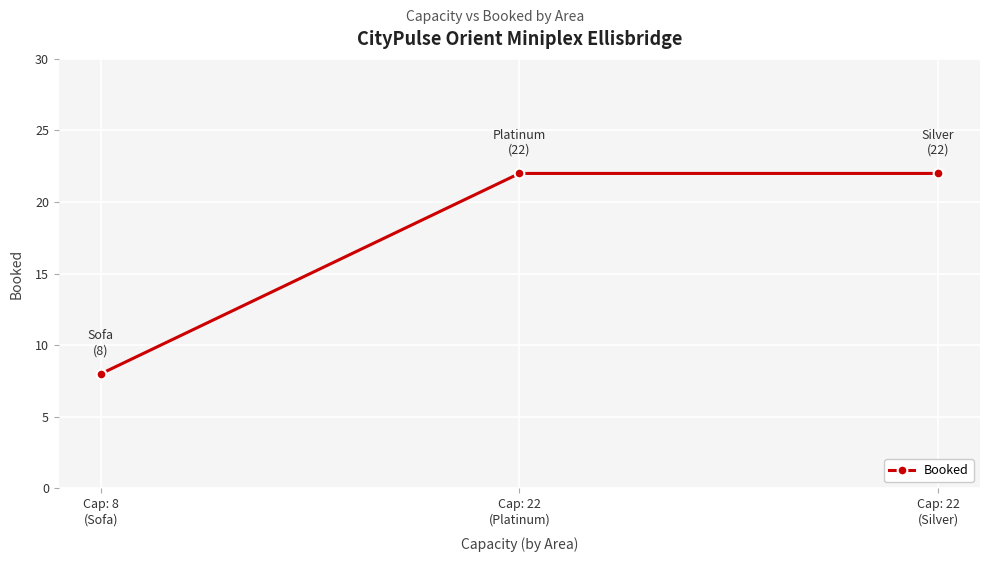

What is the value of the 2nd point from the left?

22